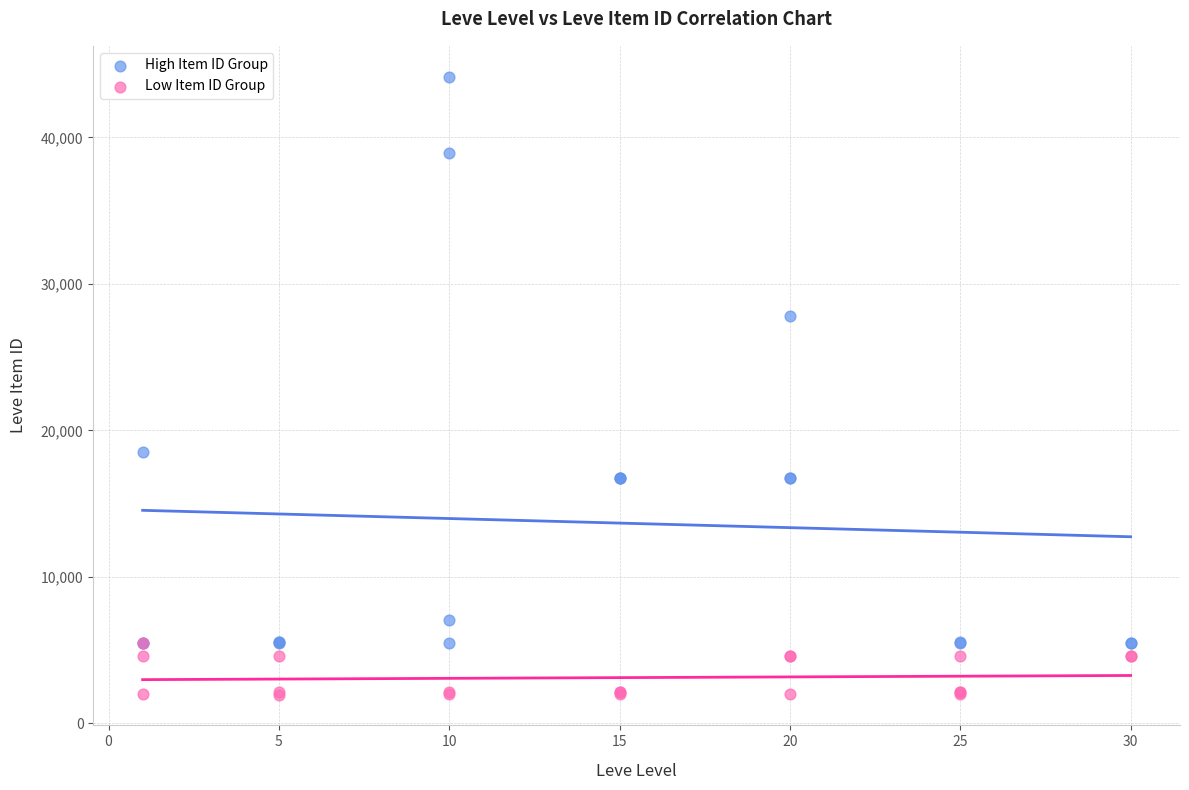

Which series reaches the maximum Y coordinate?

High Item ID Group